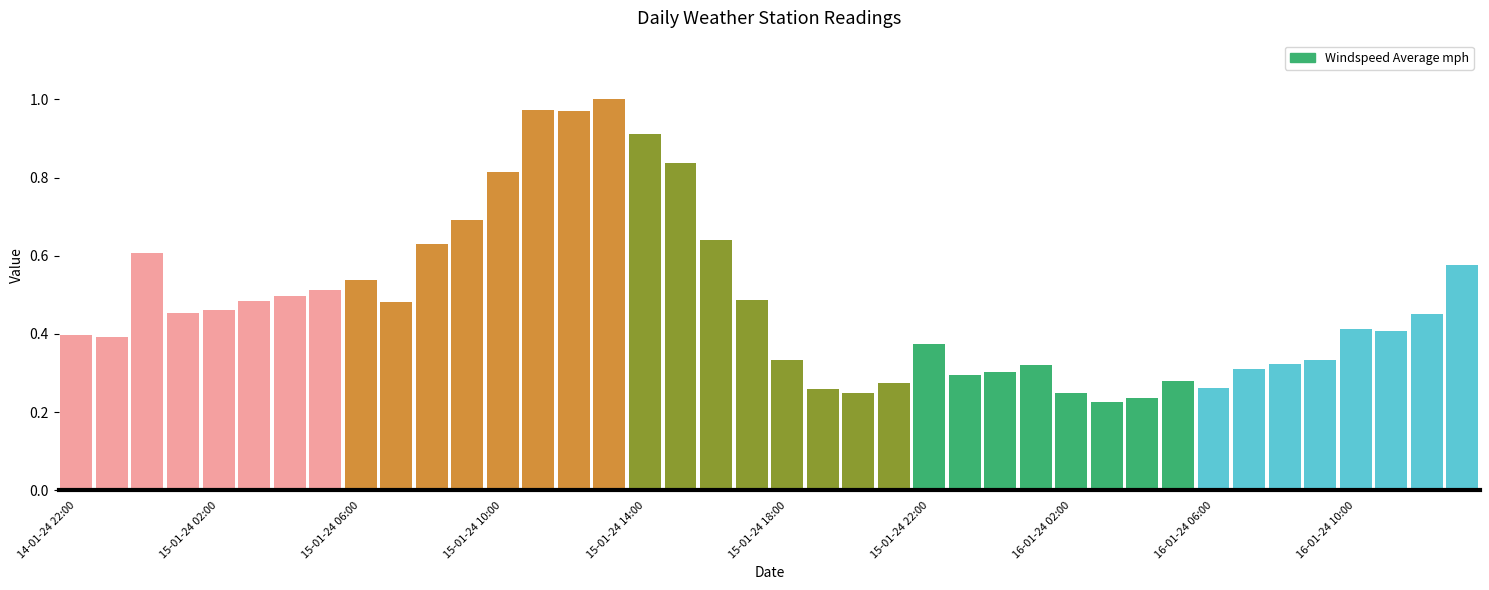

What is the sum of all values?

19.3